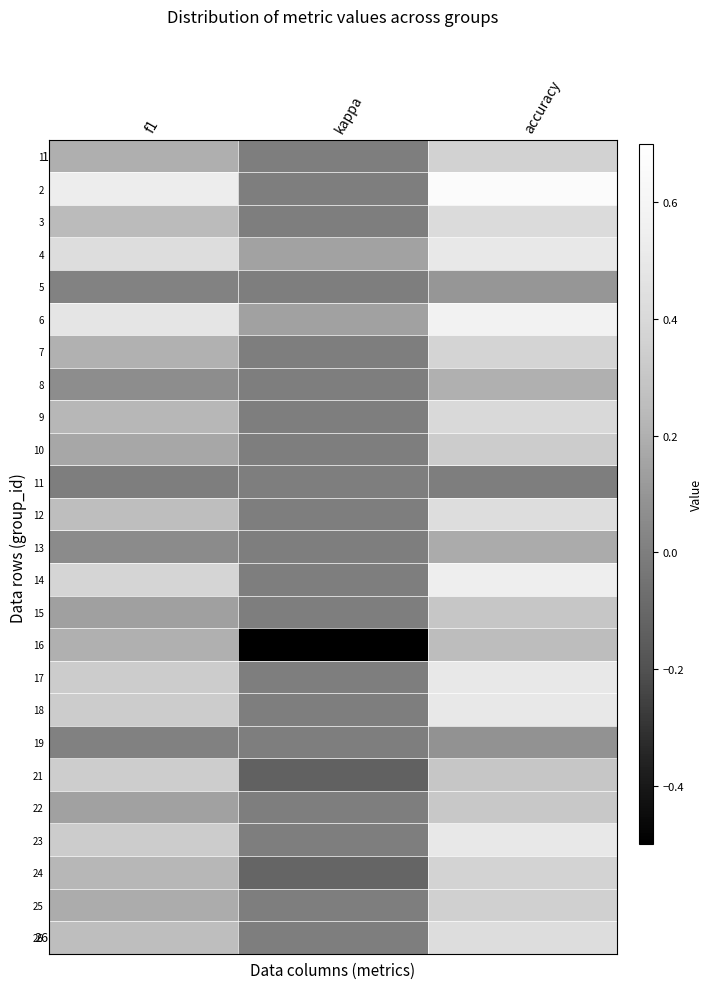

Rank the categories by 7 value from lowest to highest.

kappa, f1, accuracy